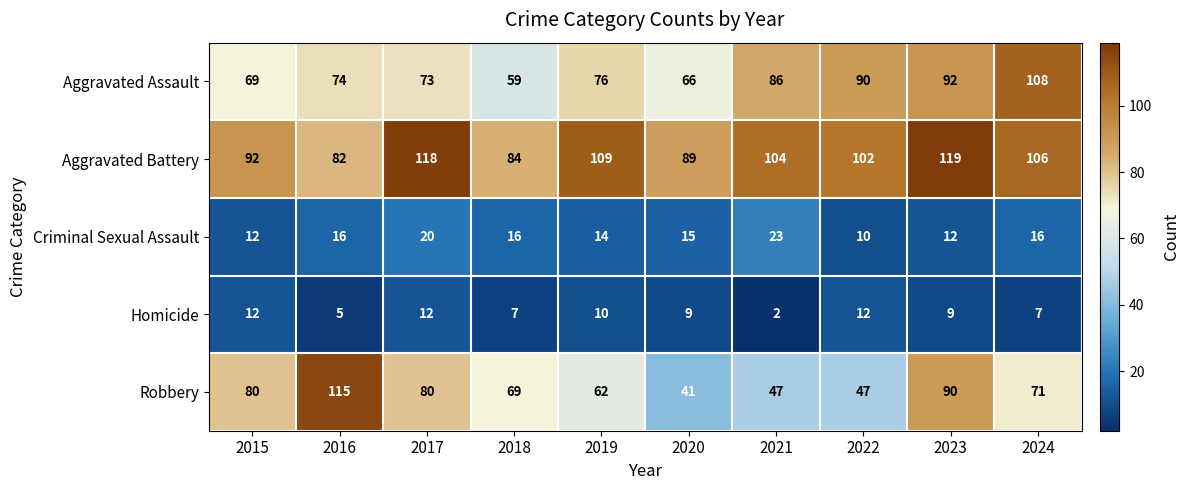

Which label corresponds to the largest value in the chart?

2023